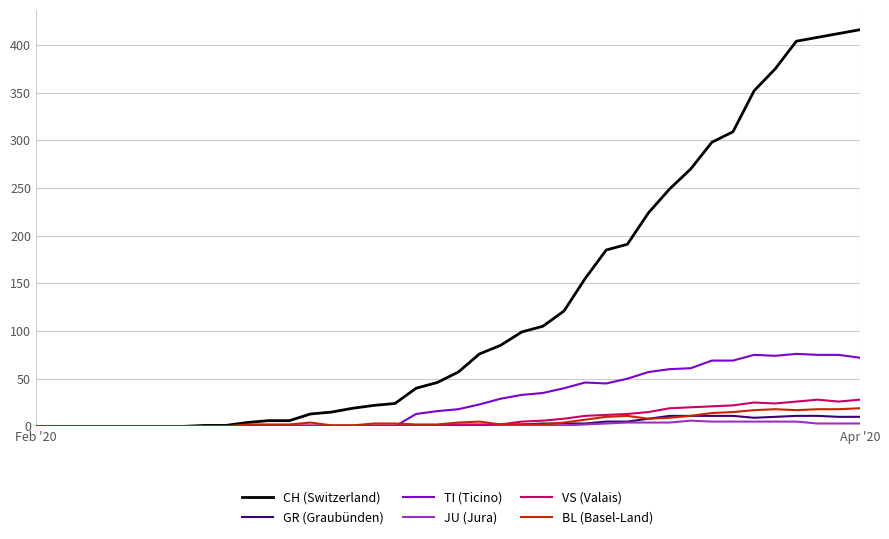

Which series has the largest range (max minus min)?

CH (Switzerland)